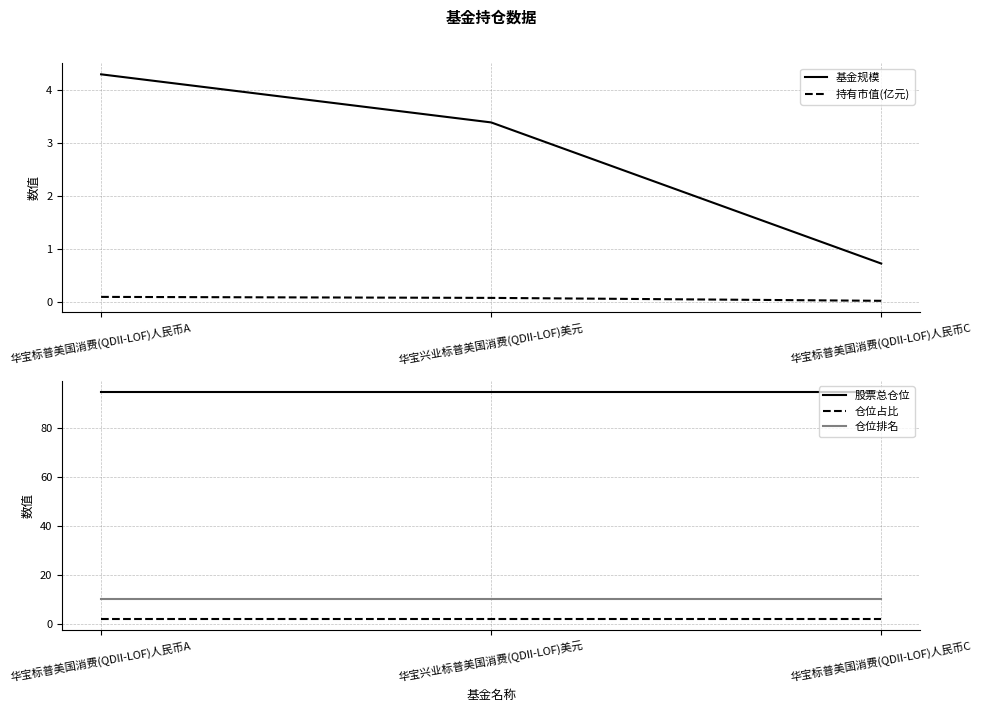

Does the chart have visible grid lines?

Yes